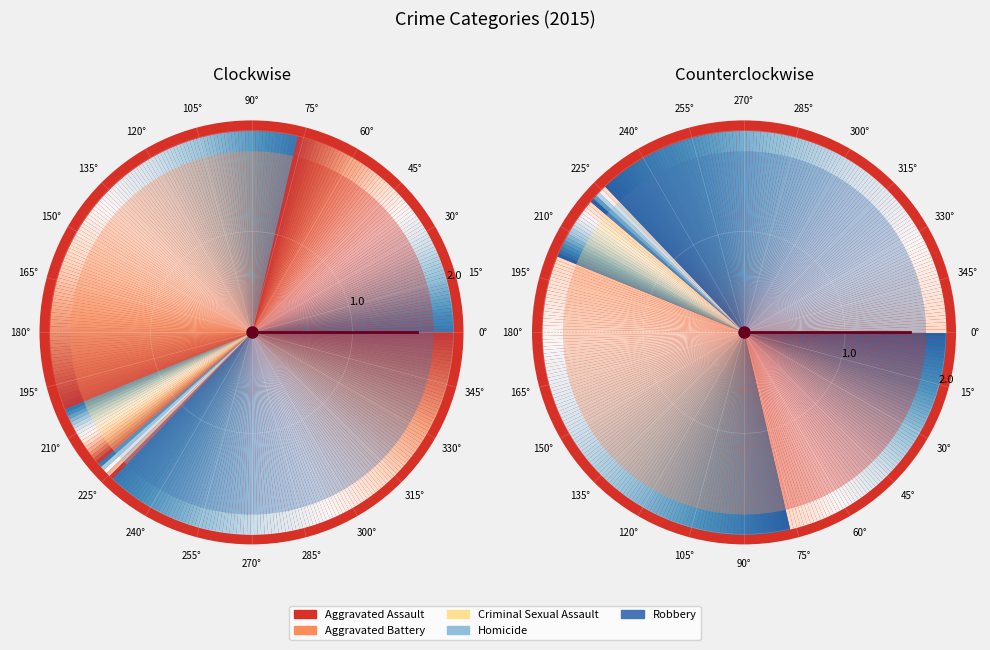

What percentage is NOT represented by Robbery?

62.9%